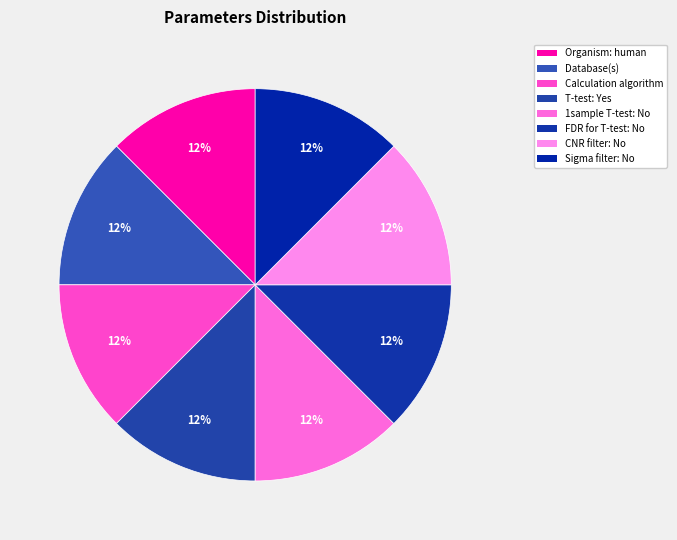

How many segments does this pie chart have?

8